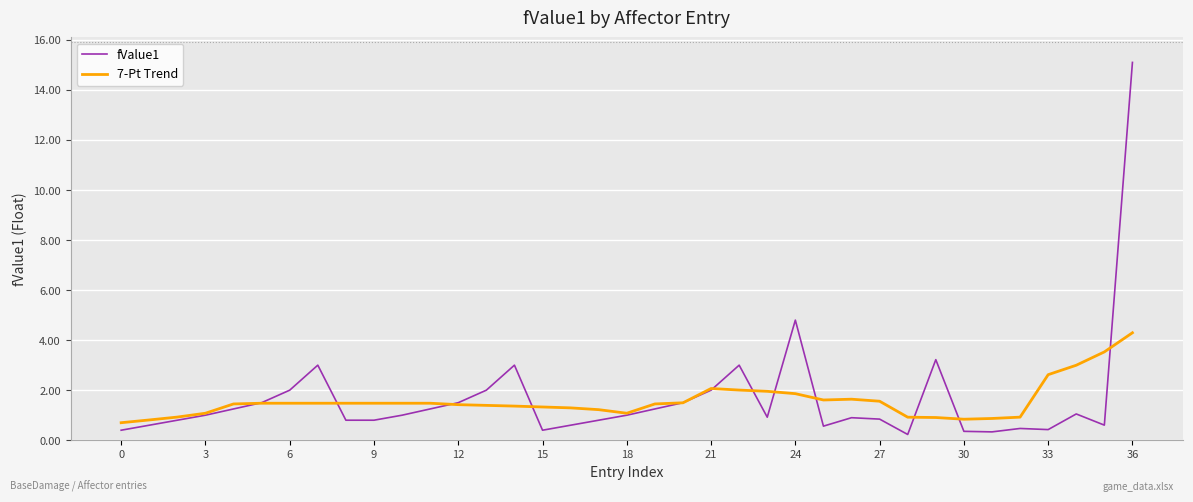

What is the maximum value shown in the chart?

15.1